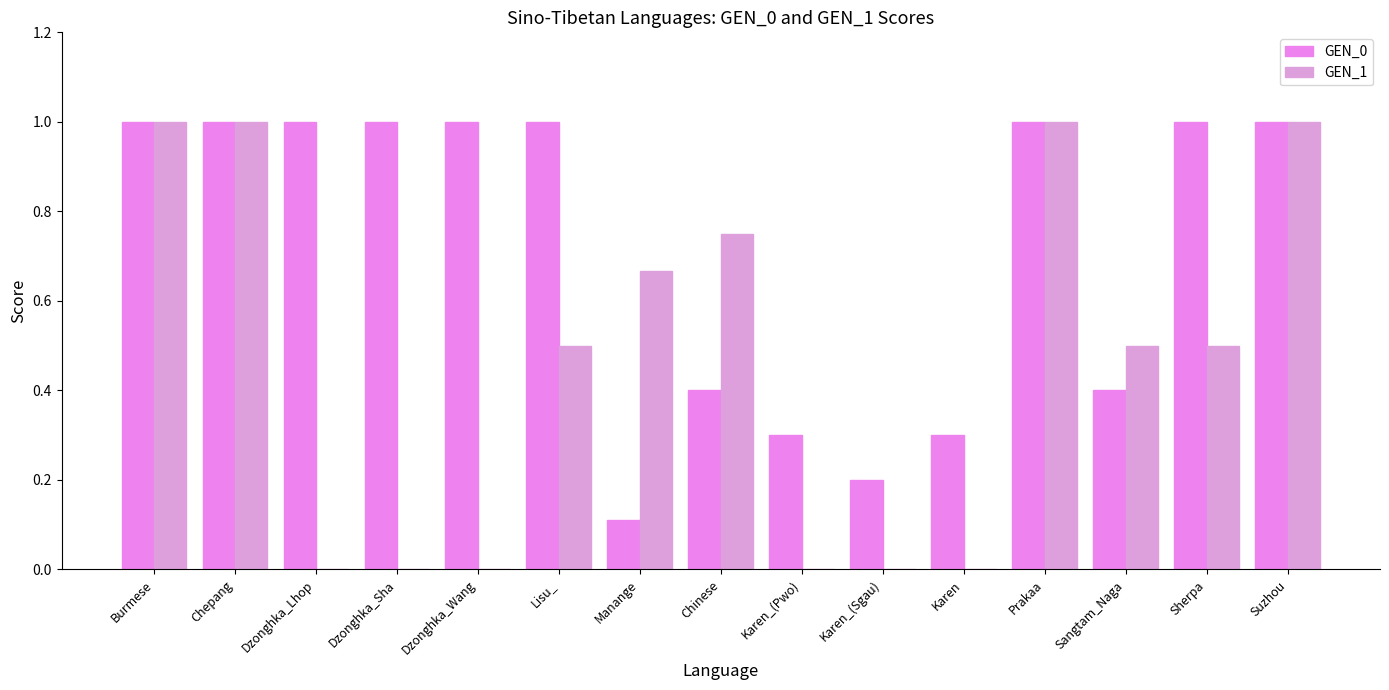

Is it true that GEN_1 equals -0.5 at Dzonghka_Wang?

False